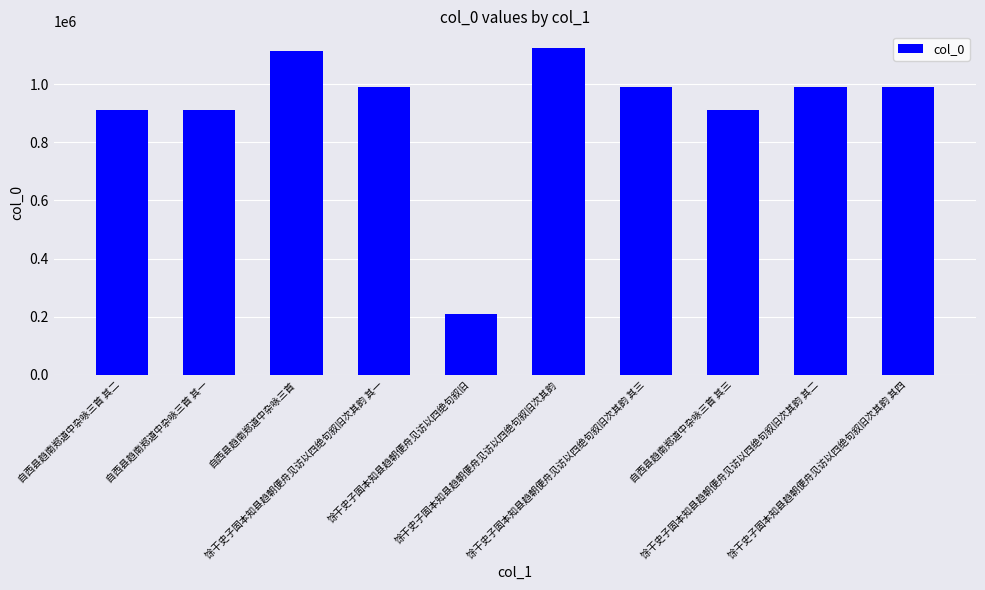

How many bars are there in total?

10